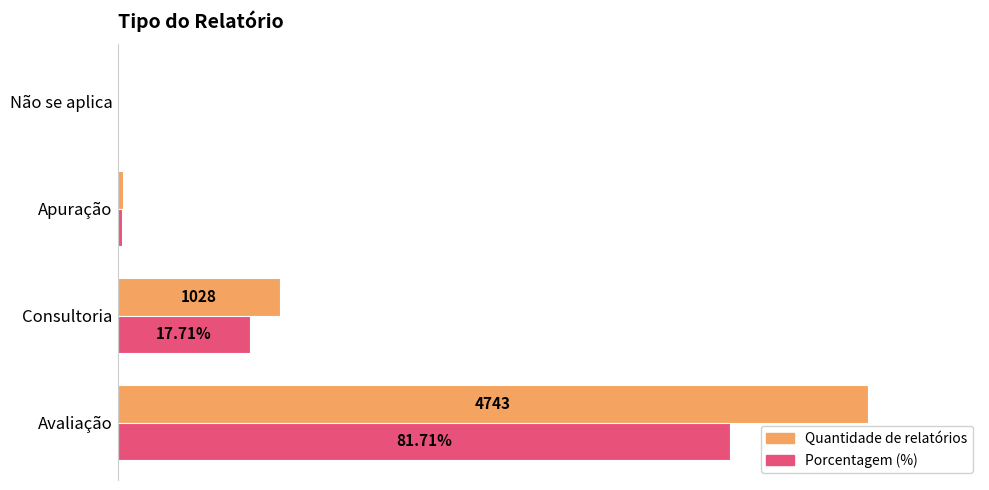

At which label does Quantidade de relatórios reach its peak?

Avaliação